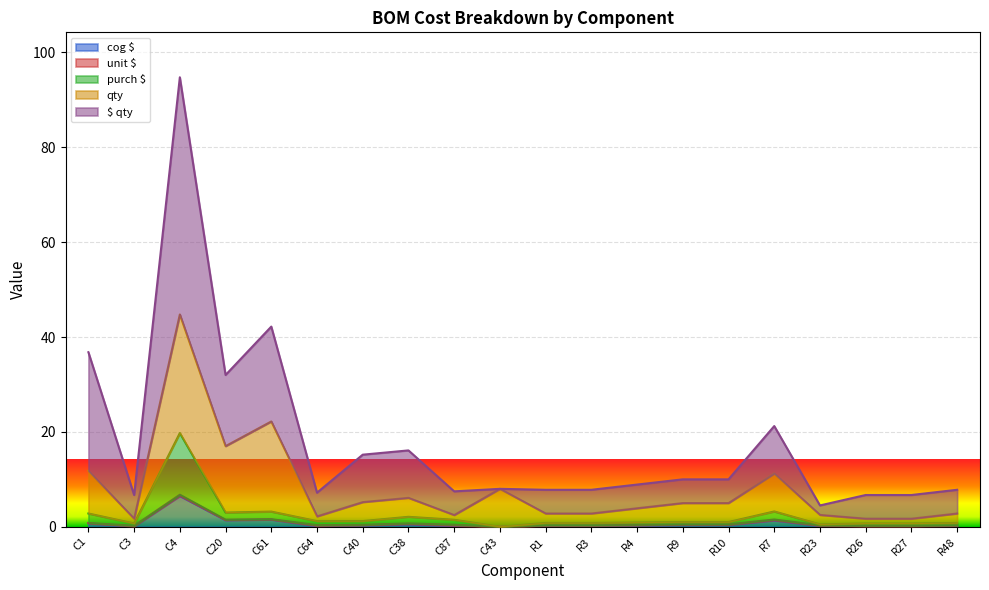

How many values in the $ qty series are below 8?

9